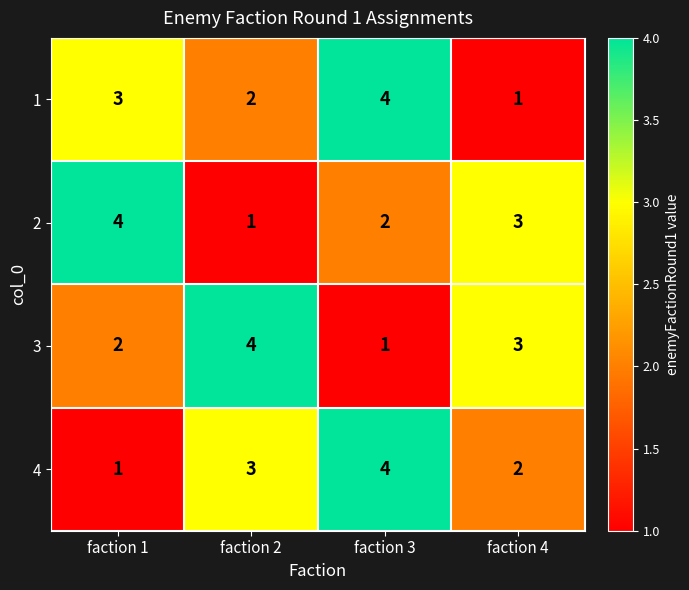

Which series changed the most between faction 1 and faction 4?

1